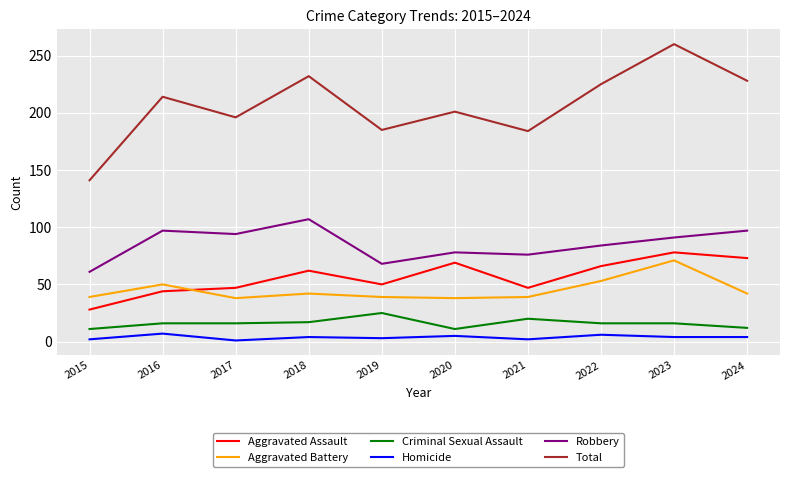

What is the difference between the maximum and minimum values in the Aggravated Assault series?

50